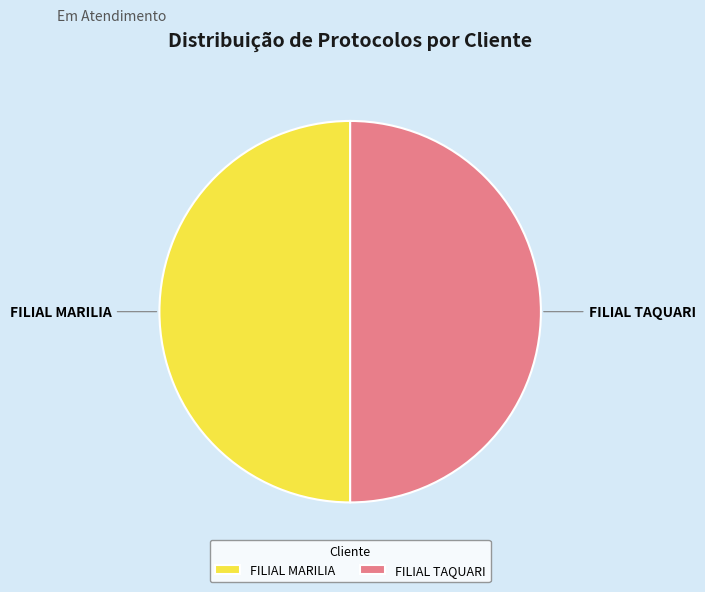

True or false: FILIAL MARILIA accounts for 41% of the total.

False